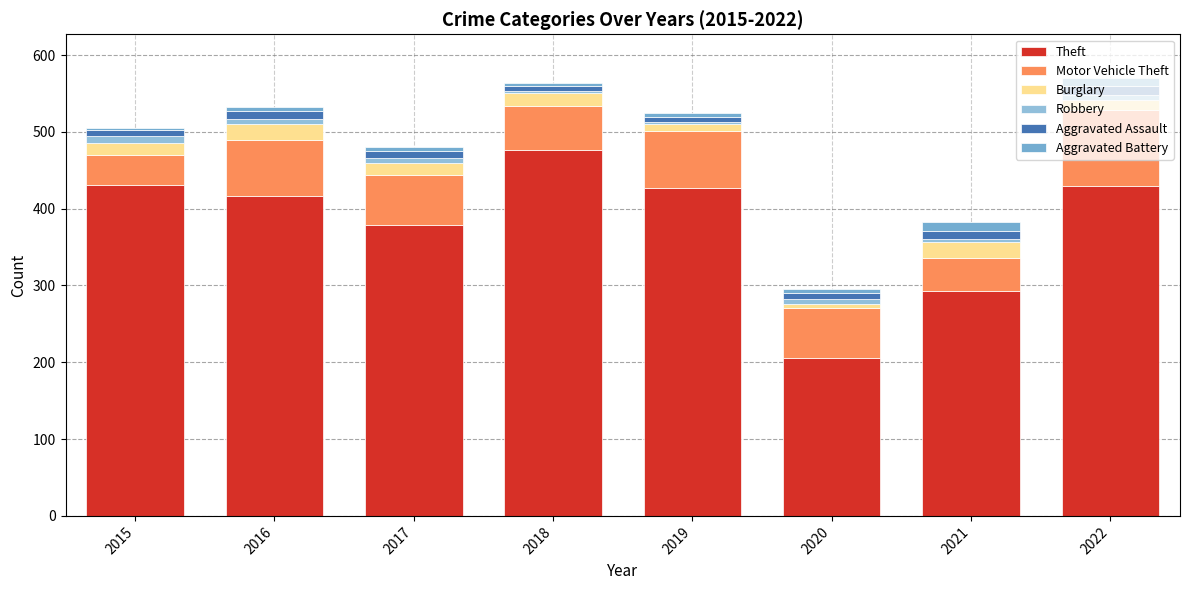

What is the total value across all series at 2022?

570